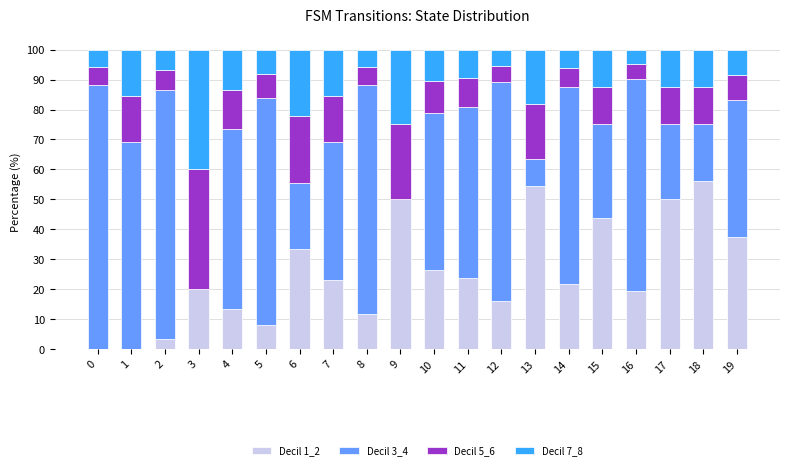

True or false: Decil 1_2 has a value of 10.2 at 7.

False